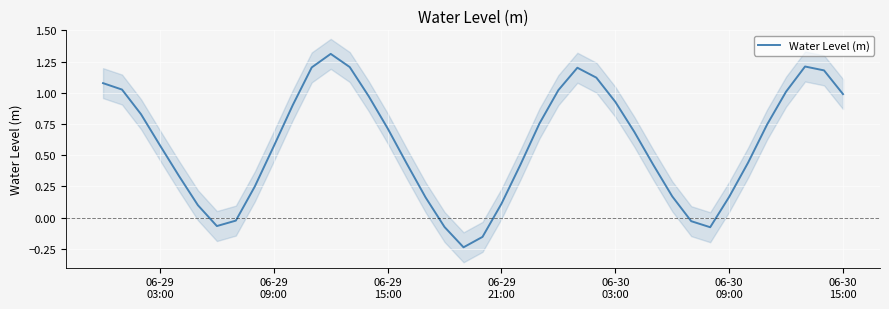

Reading left to right, list all the values displayed in this chart.

1.1	1.0	0.8	0.6	0.3	0.1	-0.1	-0.0	0.3	0.6	0.9	1.2	1.3	1.2	1.0	0.7	0.4	0.2	-0.1	-0.2	-0.2	0.1	0.4	0.8	1.0	1.2	1.1	0.9	0.7	0.4	0.2	-0.0	-0.1	0.2	0.4	0.7	1.0	1.2	1.2	1.0